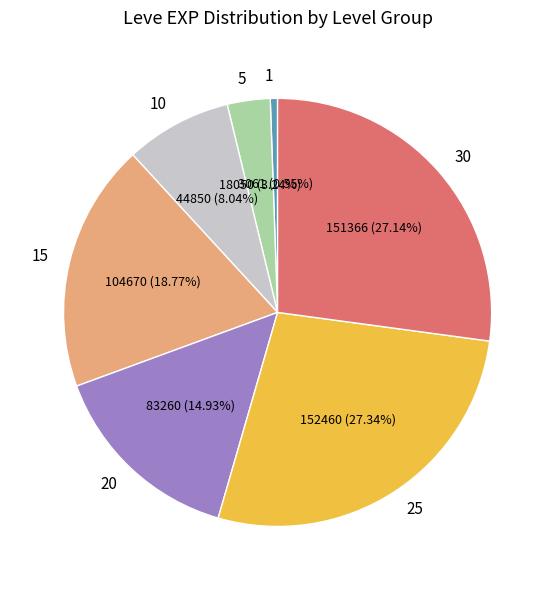

Is there a majority slice in this chart?

No